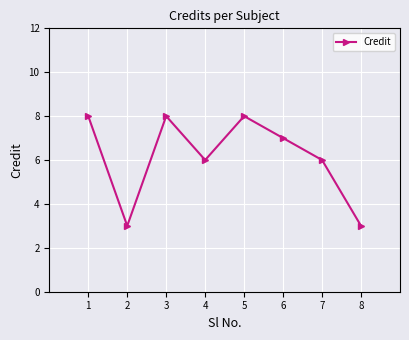

At which label does the data first exceed 7?

1